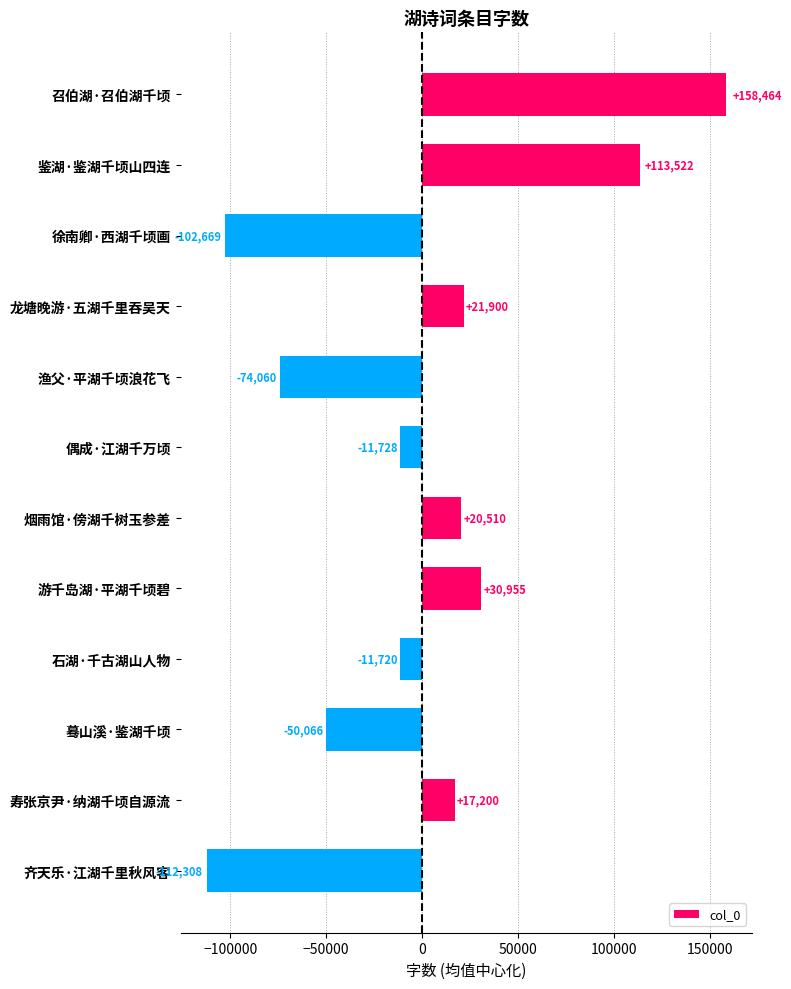

At which category does the chart reach its peak across all series?

召伯湖·召伯湖千顷